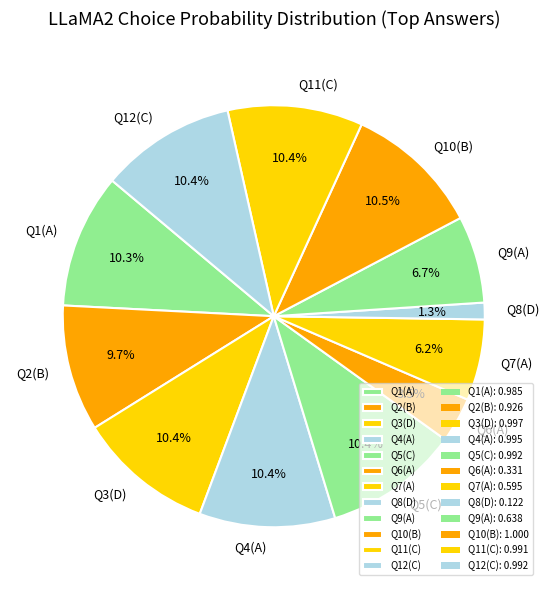

Does any single category account for the majority?

No